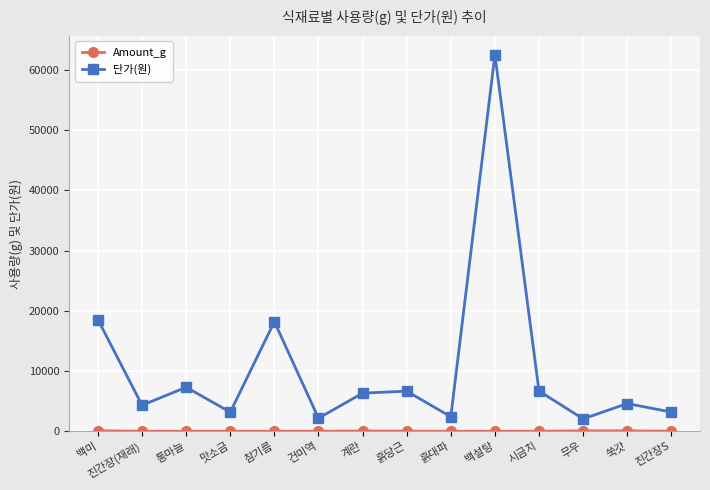

What is the value of the 단가(원) point at the 7th from the left?

6330